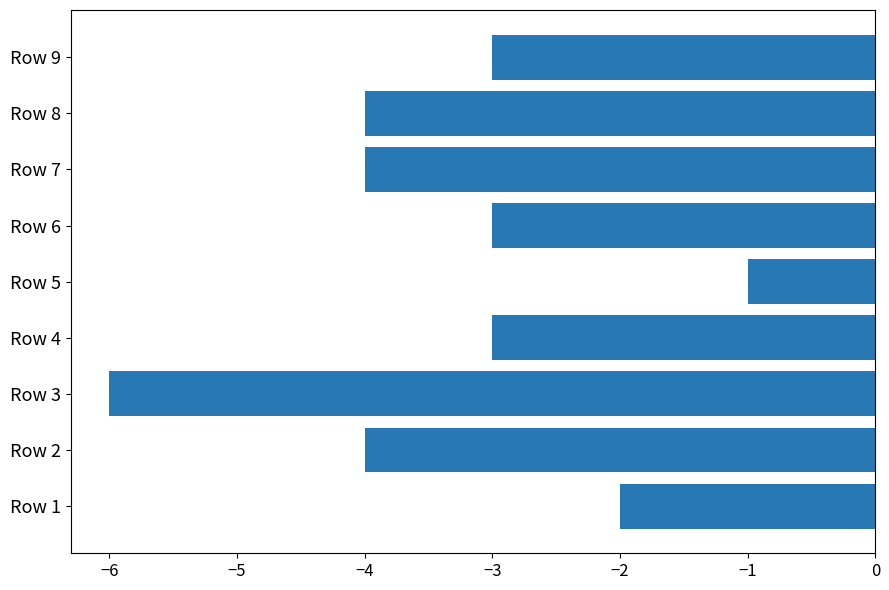

Is it true that the value at Row 2 is -4?

True